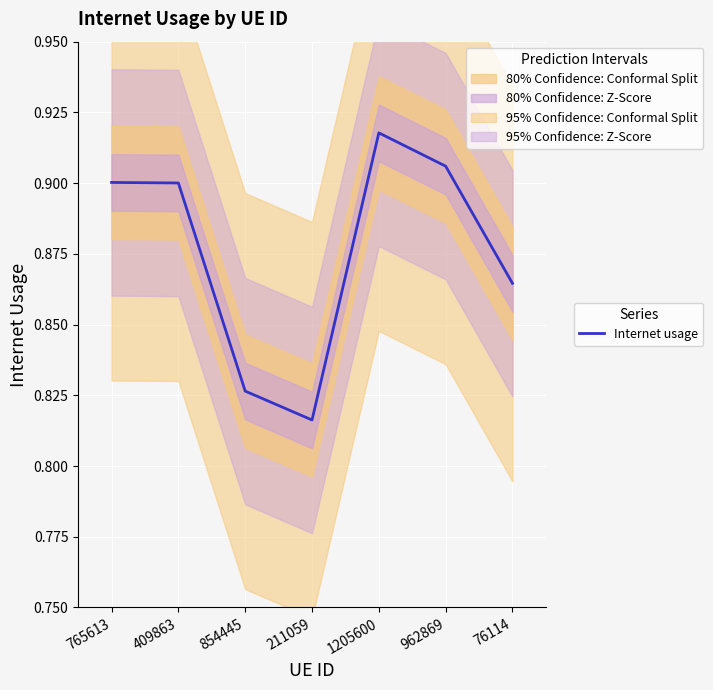

True or false: the data shows 1.3 at 409863.

False